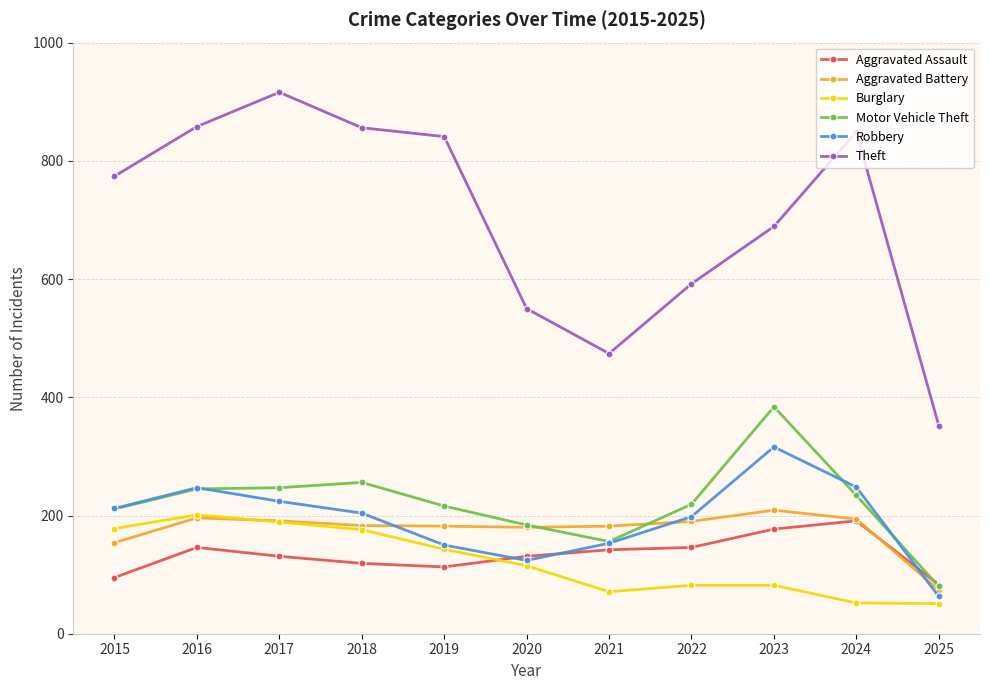

How many lines are shown in the chart?

6